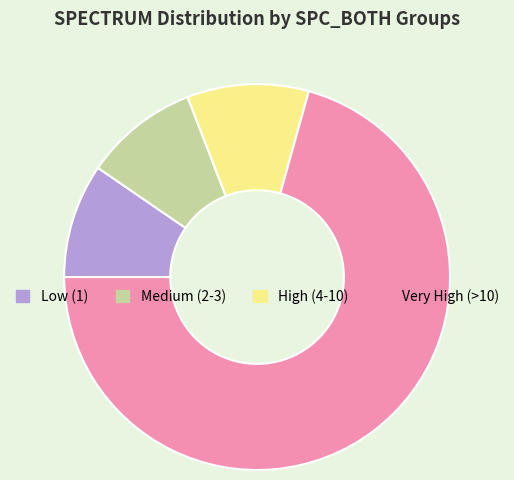

Combined, do Medium (2-3) and High (4-10) account for over 50%?

No